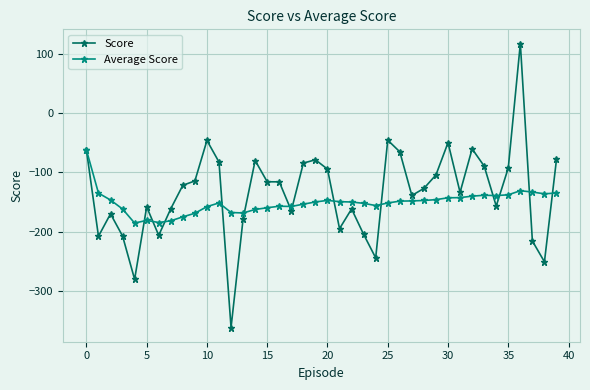

What is the difference between the second highest and minimum values in the Score series?

316.1